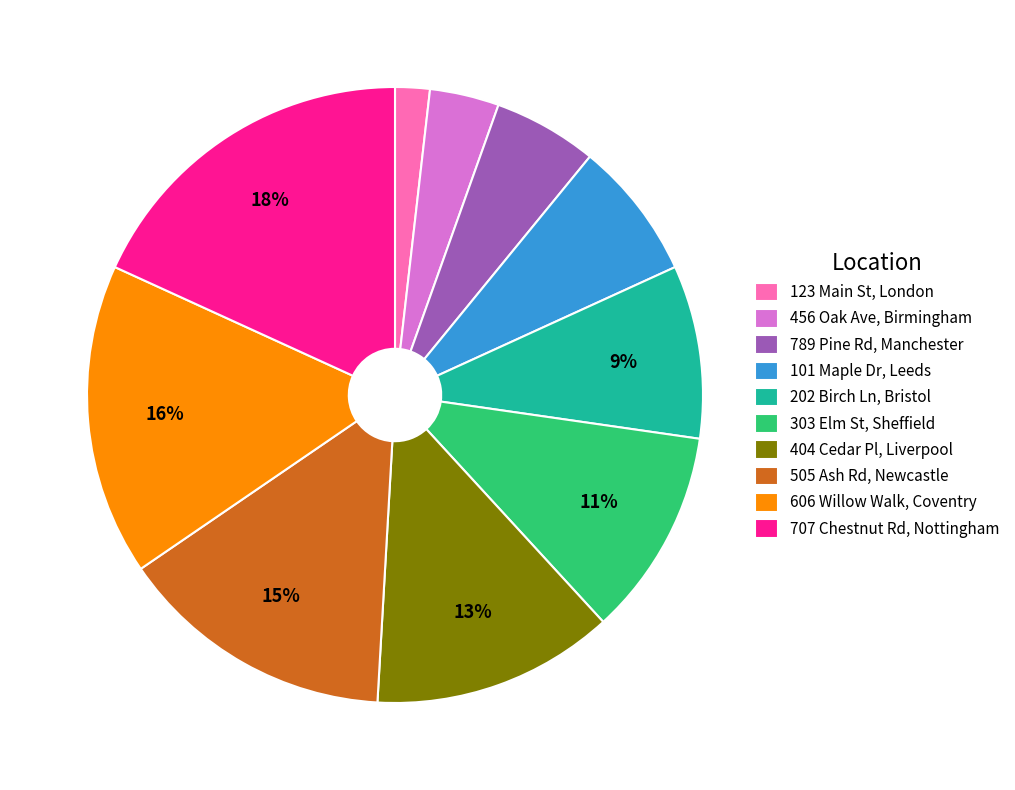

Do 202 Birch Ln, Bristol and 707 Chestnut Rd, Nottingham together represent more than half of the pie?

No